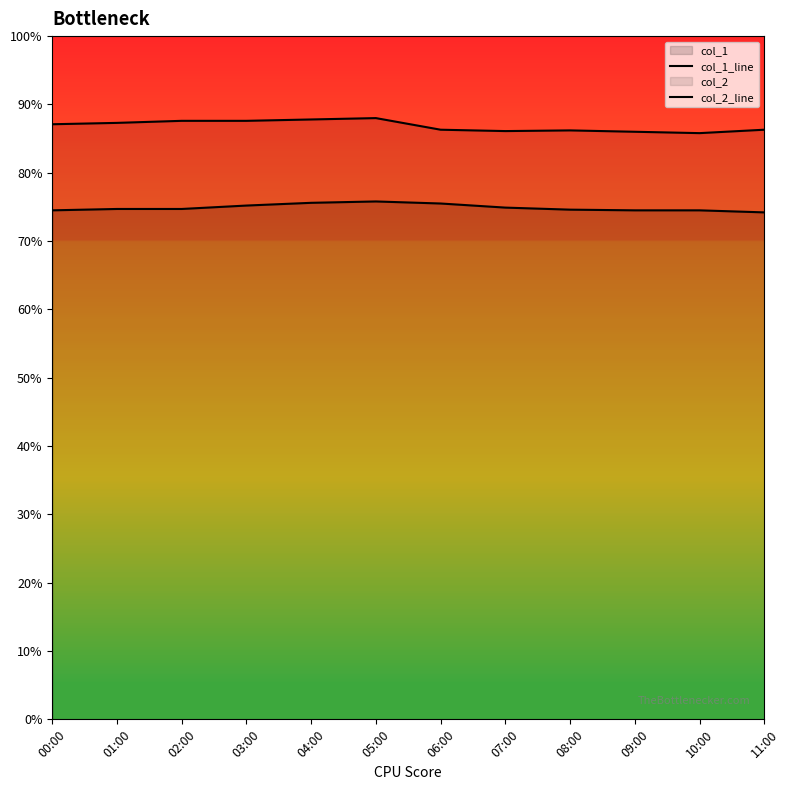

True or false: col_1_line and col_2_line cross at least once.

False